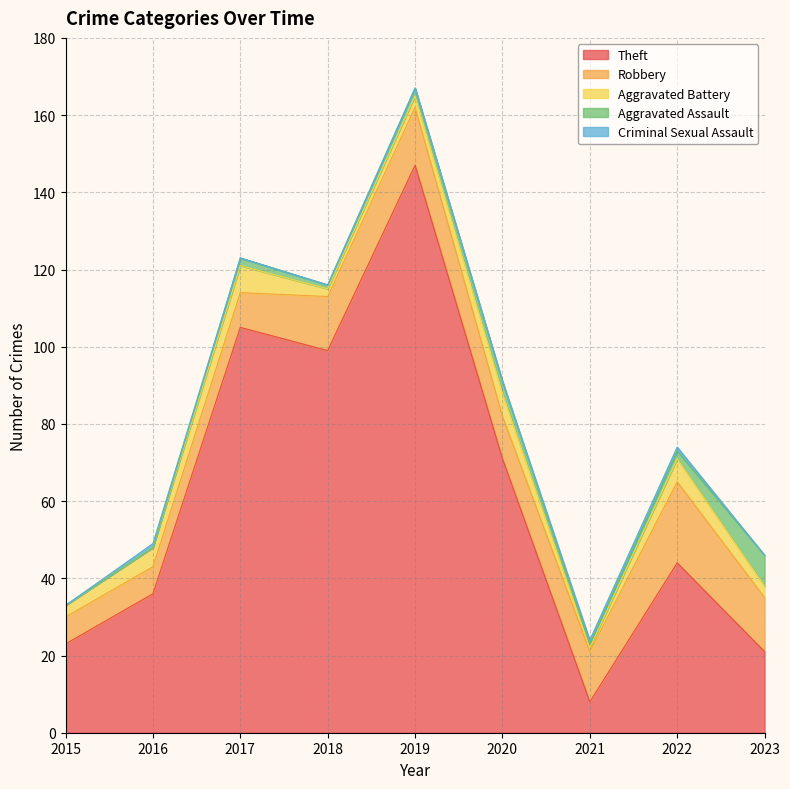

What is the total value across all series at 2022?

74